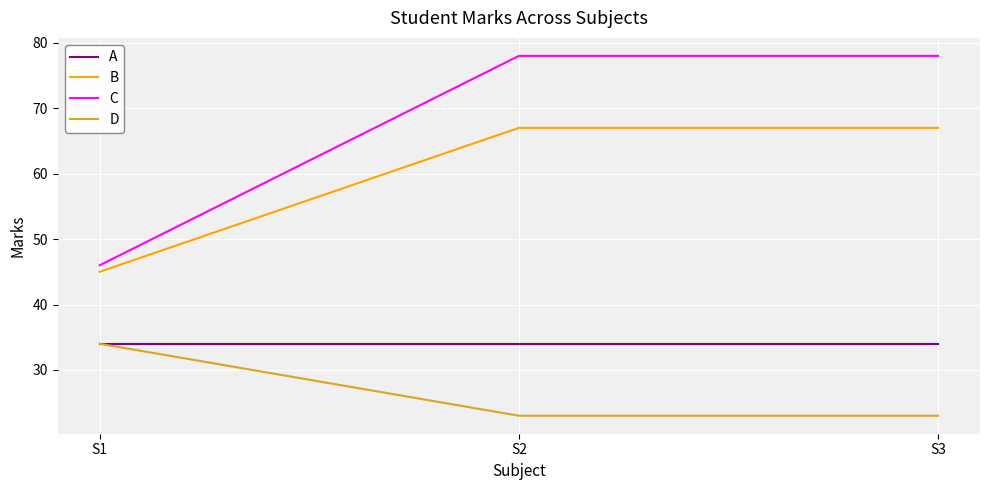

The C series shows 78 at S2. True or false?

True